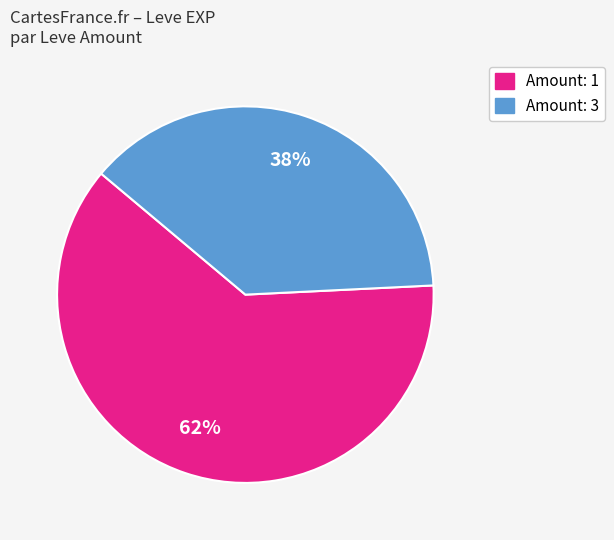

Count the number of slices in the pie.

2